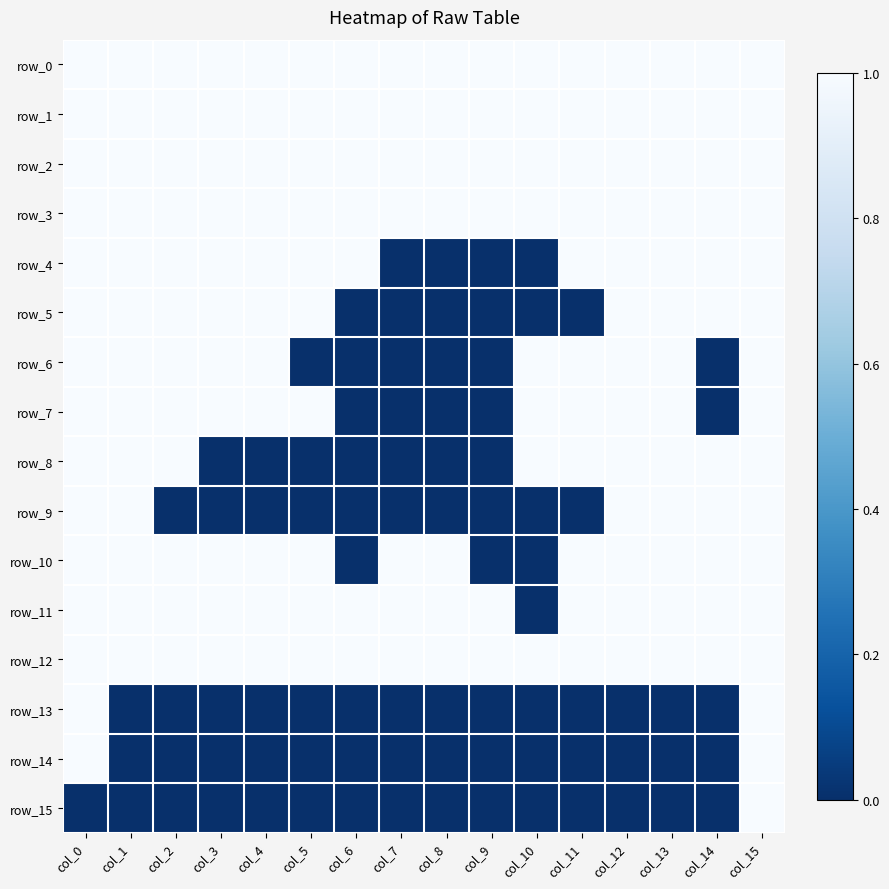

Is the value of row_12 at col_11 greater than the value of row_6 at col_5?

Yes